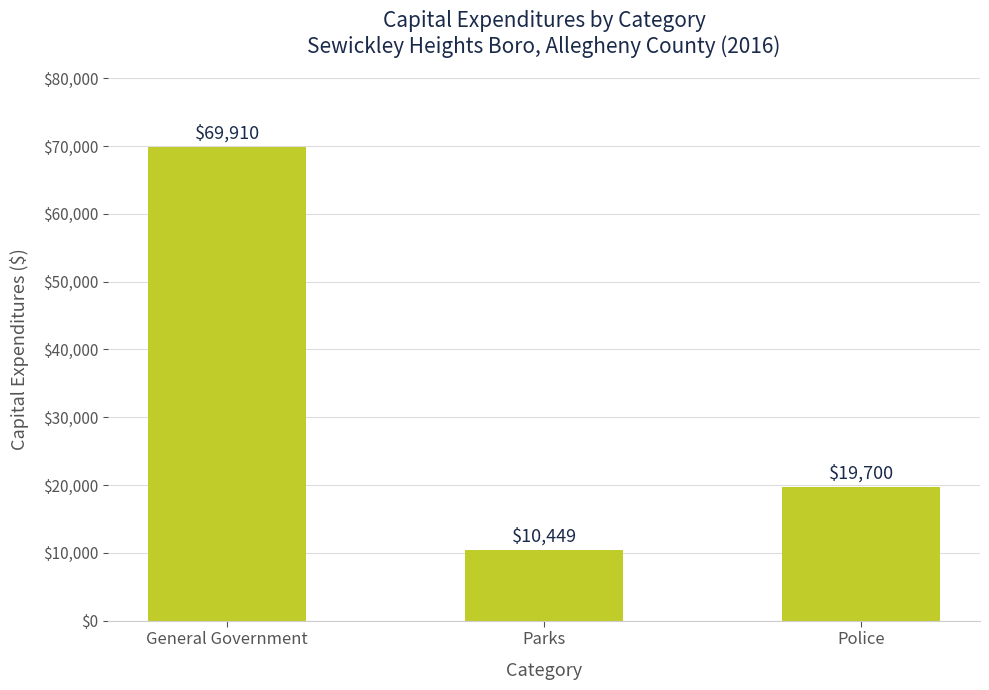

True or false: the data shows 10449 at Parks.

True